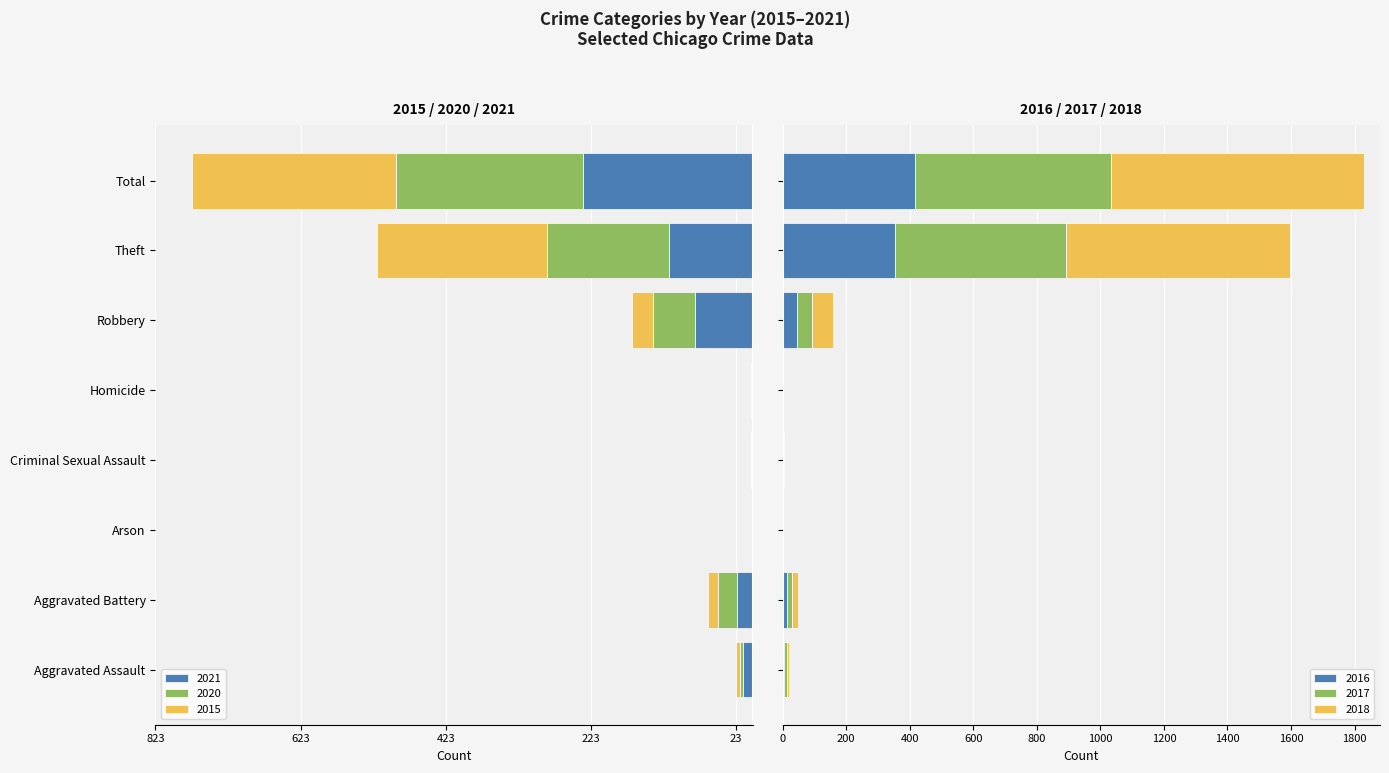

Reading left to right, what are all the values shown in this chart?

2021: Aggravated Assault=-13	Aggravated Battery=-22	Arson=0	Criminal Sexual Assault=-2	Homicide=-1	Robbery=-80	Theft=-116	Total=-234
2020: Aggravated Assault=-4	Aggravated Battery=-26	Arson=-1	Criminal Sexual Assault=0	Homicide=-1	Robbery=-57	Theft=-168	Total=-257
2015: Aggravated Assault=-6	Aggravated Battery=-13	Arson=0	Criminal Sexual Assault=0	Homicide=0	Robbery=-30	Theft=-233	Total=-282
2016: Aggravated Assault=3	Aggravated Battery=13	Arson=0	Criminal Sexual Assault=2	Homicide=0	Robbery=44	Theft=354	Total=416
2017: Aggravated Assault=12	Aggravated Battery=17	Arson=0	Criminal Sexual Assault=1	Homicide=0	Robbery=49	Theft=538	Total=617
2018: Aggravated Assault=5	Aggravated Battery=18	Arson=0	Criminal Sexual Assault=2	Homicide=0	Robbery=67	Theft=705	Total=797